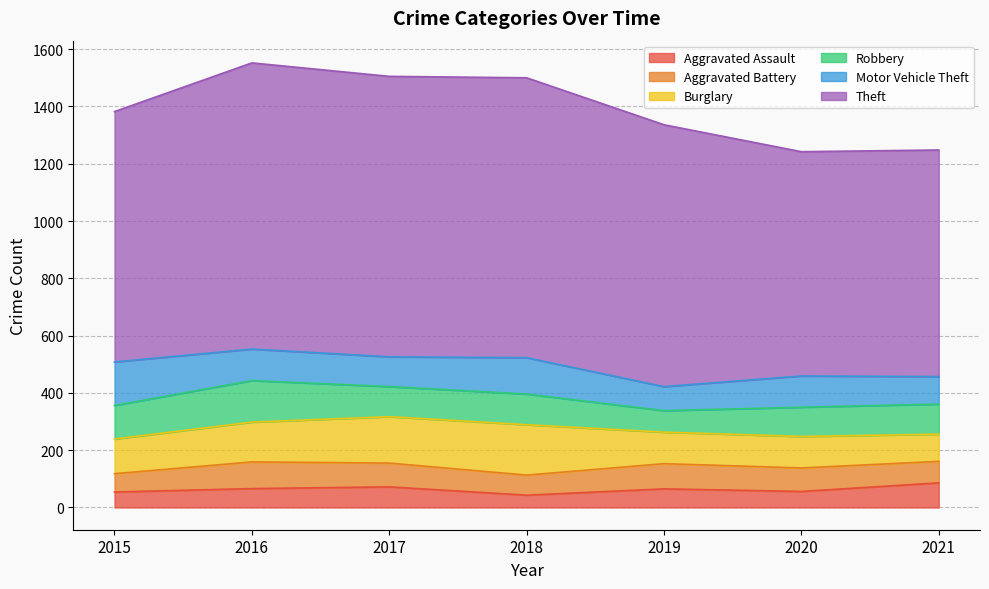

True or false: Motor Vehicle Theft and Aggravated Assault cross at least once.

False